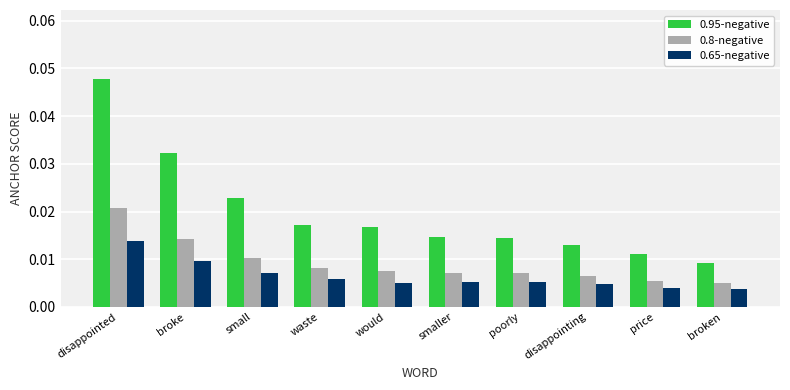

How many 0.95-negative values are between 0 and 1?

10